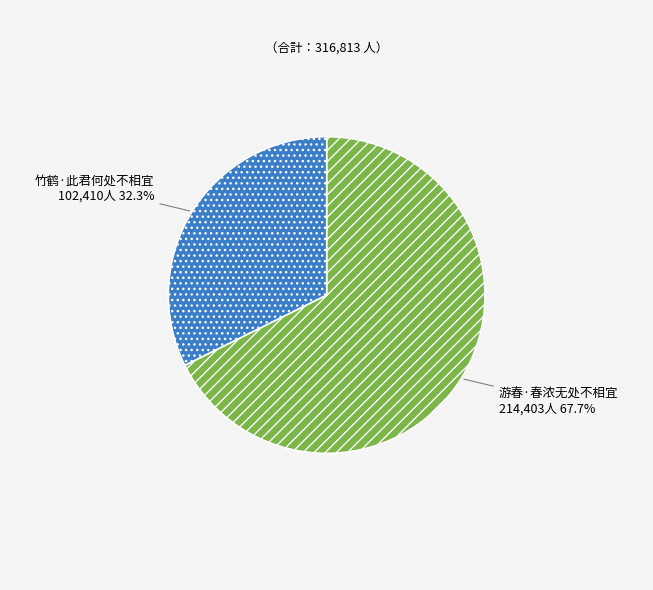

What percentage is the 游春·春浓无处不相宜 slice, to the nearest percent?

68%